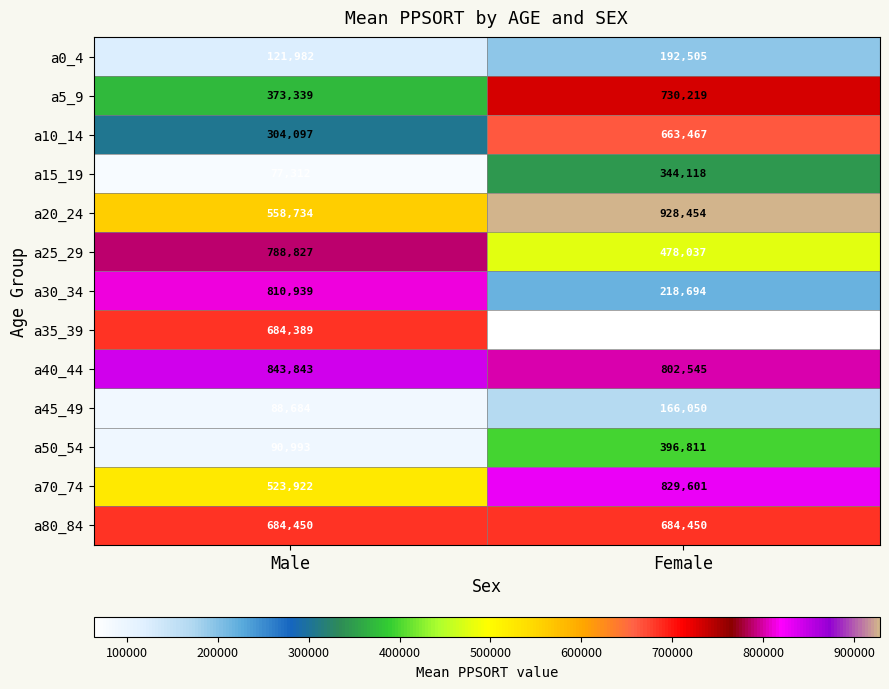

What is the total value across all series at Male?

5951511